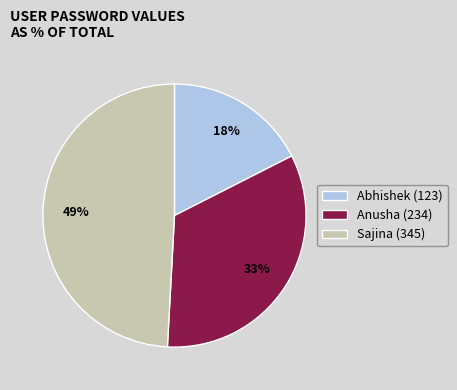

Between Sajina (345) and Anusha (234), which is larger?

Sajina (345)